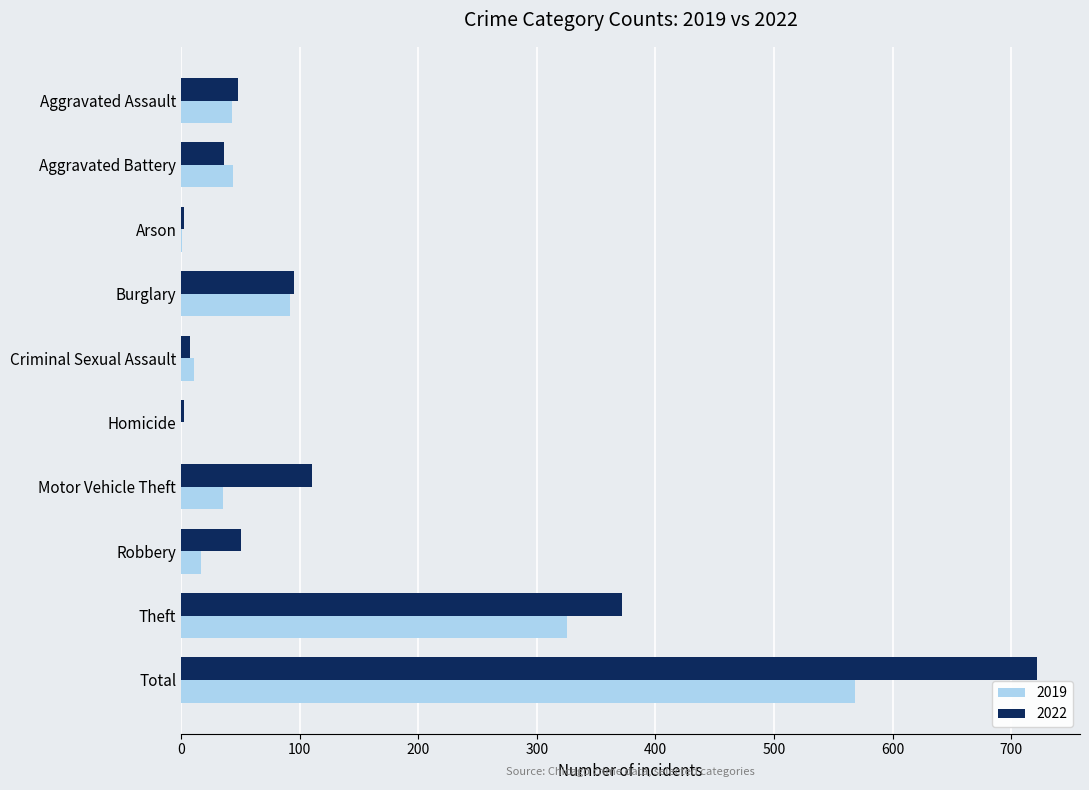

What is the sum of all 2022 values?

1444